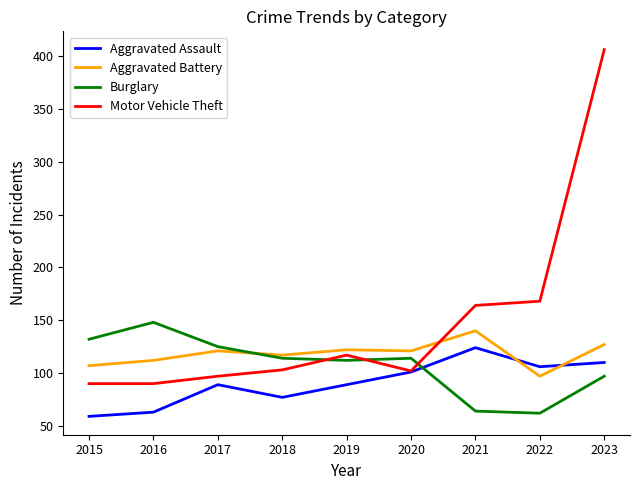

At 2019, list the series in order from smallest to largest.

Aggravated Assault, Burglary, Motor Vehicle Theft, Aggravated Battery